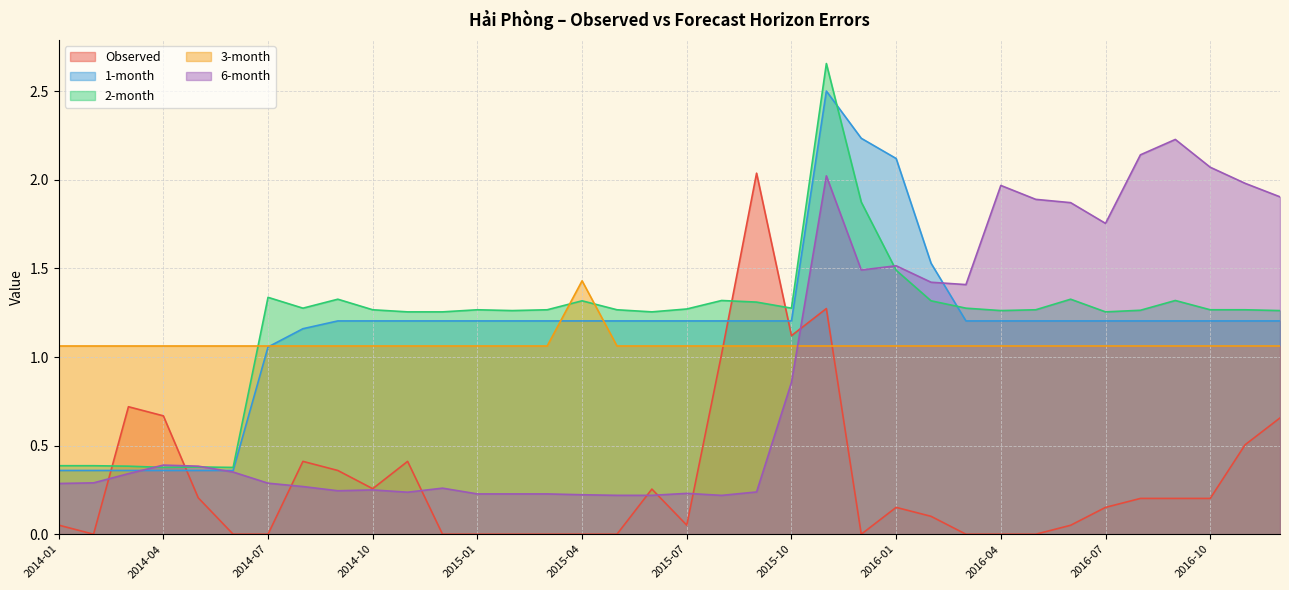

Reading left to right, extract all data points from this chart.

Observed: 0.1	0.0	0.7	0.7	0.2	0.0	0.0	0.4	0.4	0.3	0.4	0.0	0.0	0.0	0.0	0.0	0.0	0.3	0.1	1.0	2.0	1.1	1.3	0.0	0.2	0.1	0.0	0.0	0.0	0.1	0.2	0.2	0.2	0.2	0.5	0.7
1-month: 0.4	0.4	0.4	0.4	0.4	0.4	1.1	1.2	1.2	1.2	1.2	1.2	1.2	1.2	1.2	1.2	1.2	1.2	1.2	1.2	1.2	1.2	2.5	2.2	2.1	1.5	1.2	1.2	1.2	1.2	1.2	1.2	1.2	1.2	1.2	1.2
2-month: 0.4	0.4	0.4	0.4	0.4	0.4	1.3	1.3	1.3	1.3	1.3	1.3	1.3	1.3	1.3	1.3	1.3	1.3	1.3	1.3	1.3	1.3	2.7	1.9	1.5	1.3	1.3	1.3	1.3	1.3	1.3	1.3	1.3	1.3	1.3	1.3
3-month: 1.1	1.1	1.1	1.1	1.1	1.1	1.1	1.1	1.1	1.1	1.1	1.1	1.1	1.1	1.1	1.4	1.1	1.1	1.1	1.1	1.1	1.1	1.1	1.1	1.1	1.1	1.1	1.1	1.1	1.1	1.1	1.1	1.1	1.1	1.1	1.1
6-month: 0.3	0.3	0.3	0.4	0.4	0.4	0.3	0.3	0.2	0.2	0.2	0.3	0.2	0.2	0.2	0.2	0.2	0.2	0.2	0.2	0.2	0.9	2.0	1.5	1.5	1.4	1.4	2.0	1.9	1.9	1.8	2.1	2.2	2.1	2.0	1.9